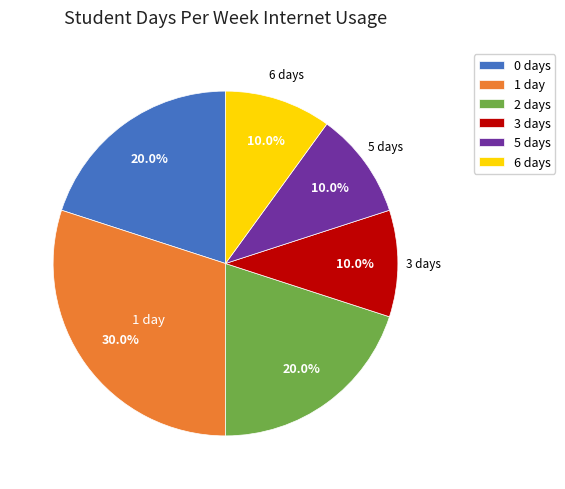

Does any single category account for the majority?

No